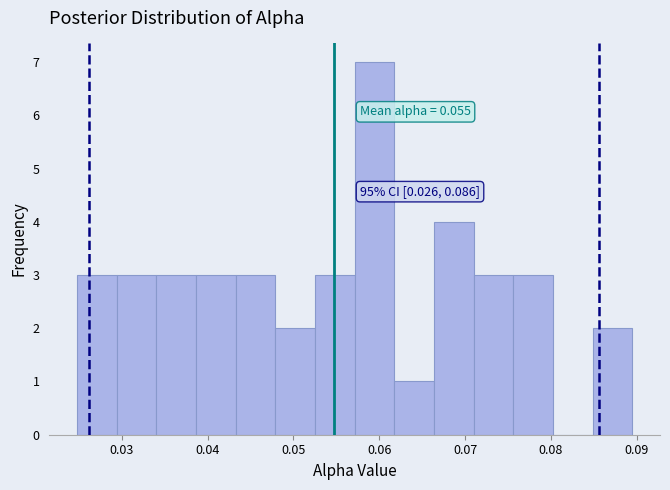

Which range on the x-axis has the tallest bar?

0.057 to 0.062